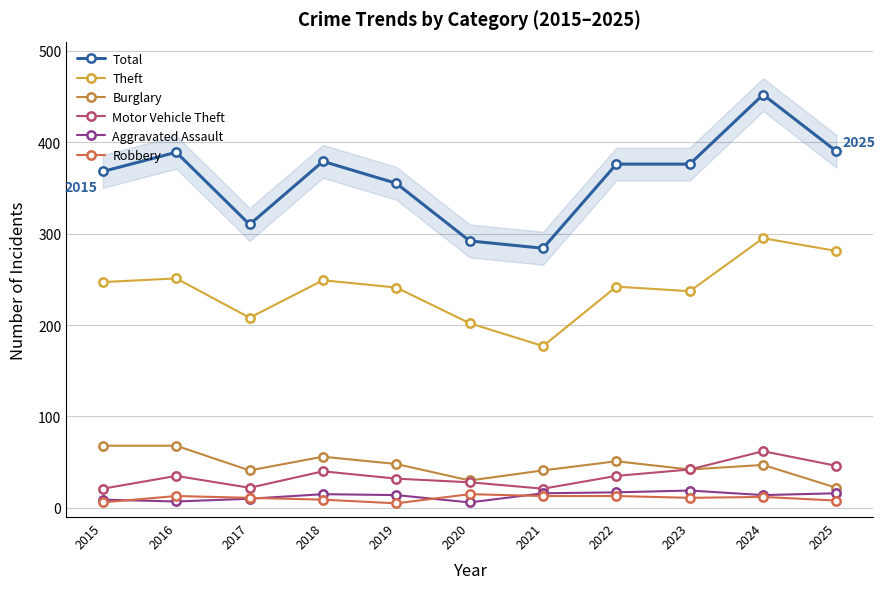

The value of Robbery at 2023 is 15. True or false?

False